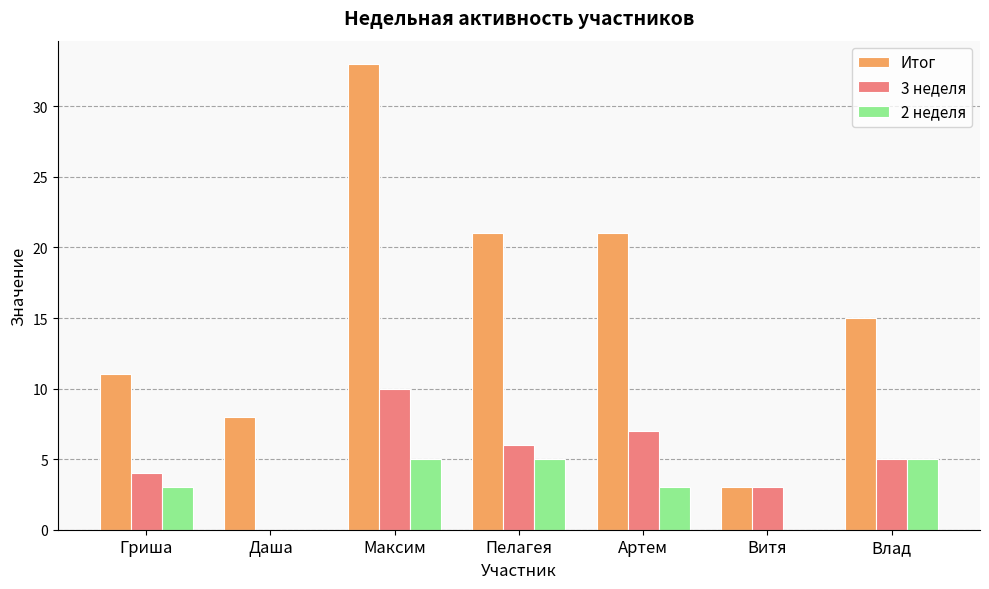

Which category has the highest value in the Итог series?

Максим